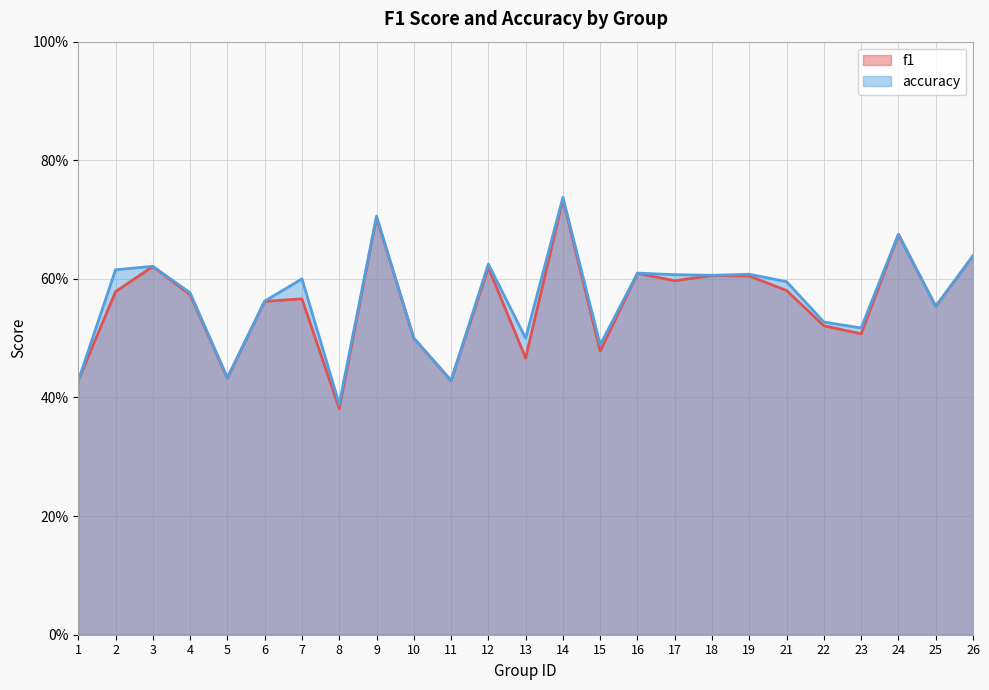

At which label is f1 closest to 0?

8